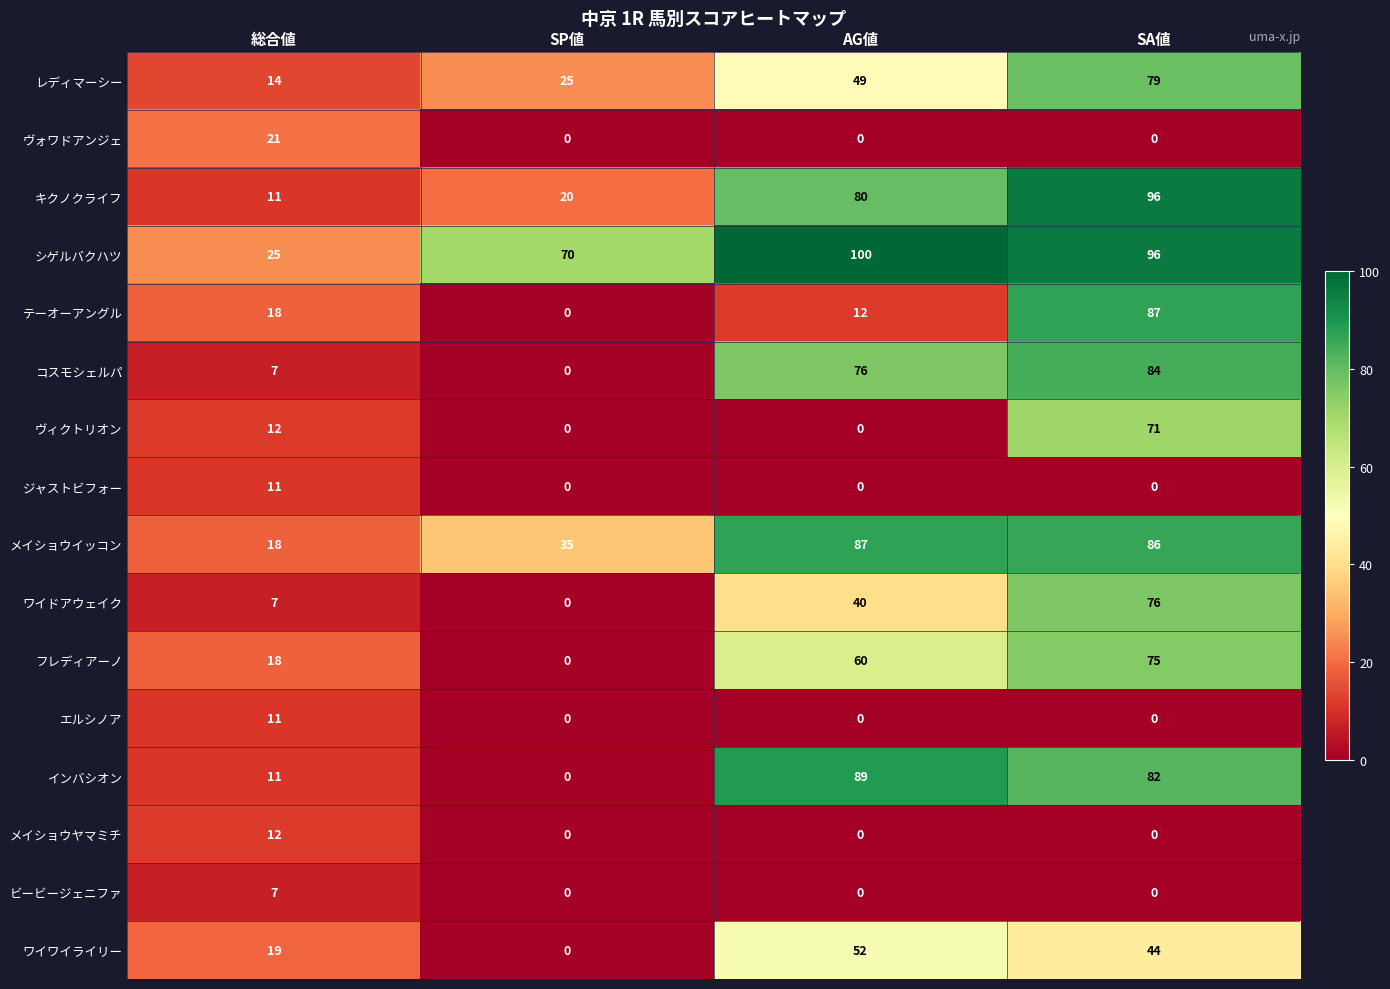

Is it true that ワイワイライリー equals 0 at SP値?

True